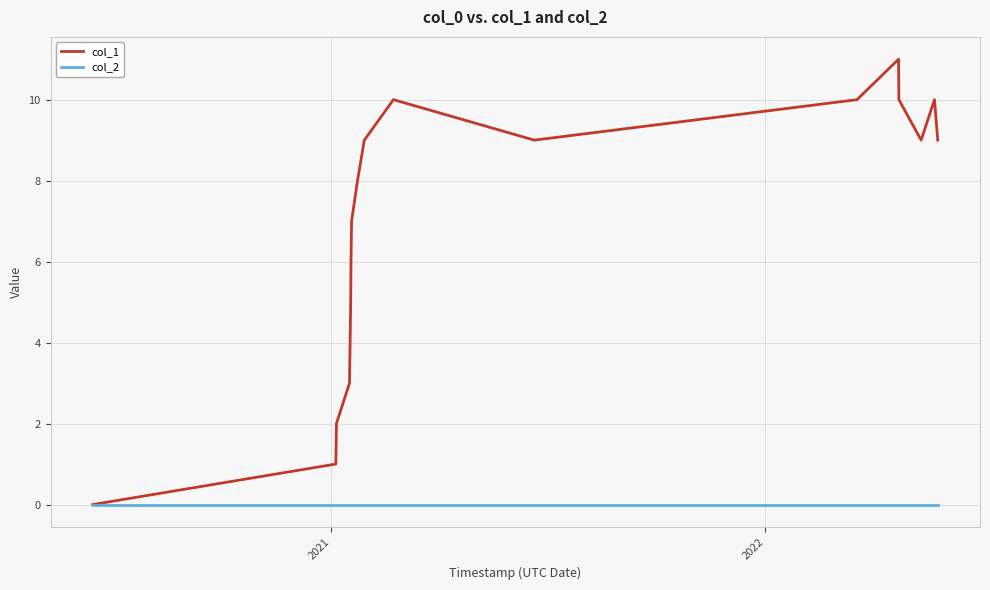

What is the maximum value shown in the chart?

11